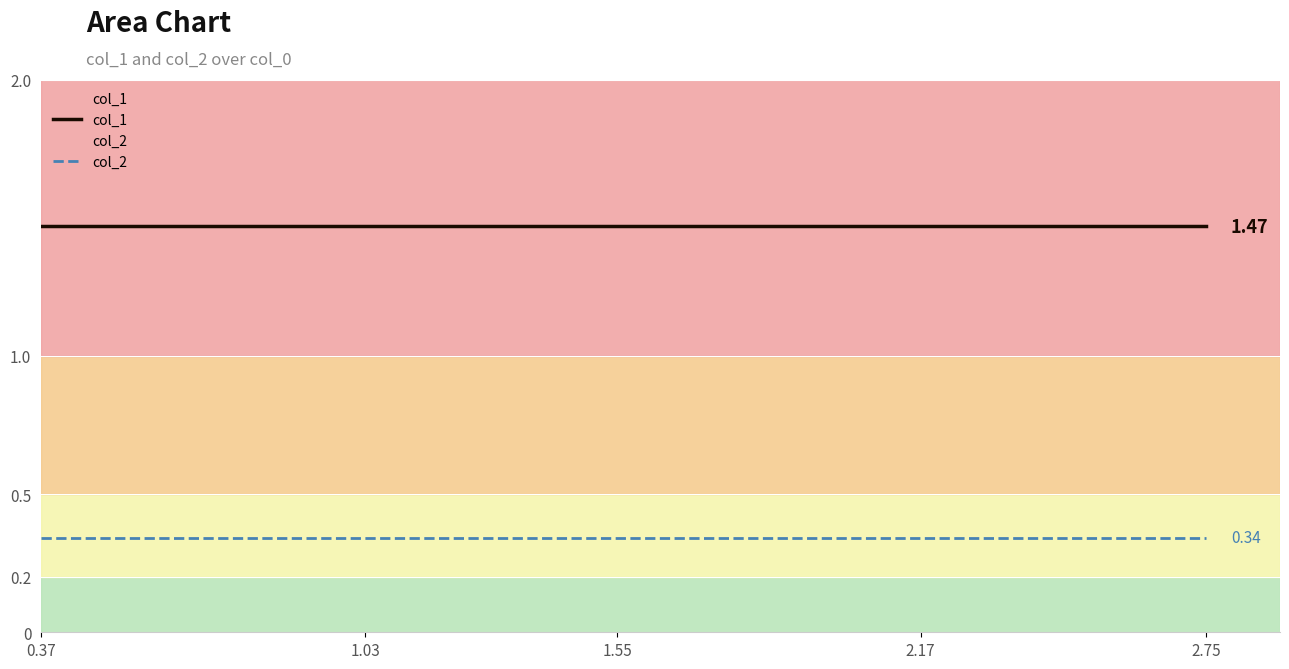

Which series has the largest total across all categories?

col_1